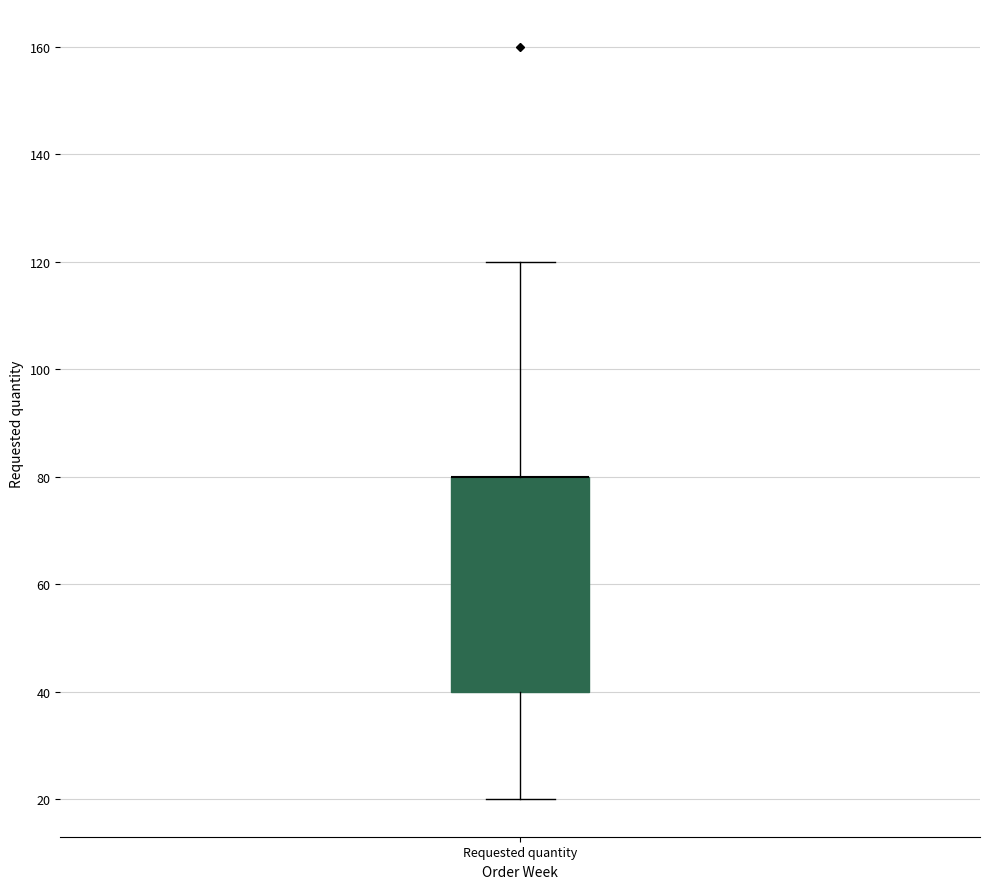

Transcribe this box plot: give where the median line is, the range the box spans, and where the two whiskers end, as read against the y-axis. The values are not printed on the chart, so give them approximately, as read against the axis.

median 80 (drawn on the box's upper edge), box 40 to 80, whiskers 20 to 120